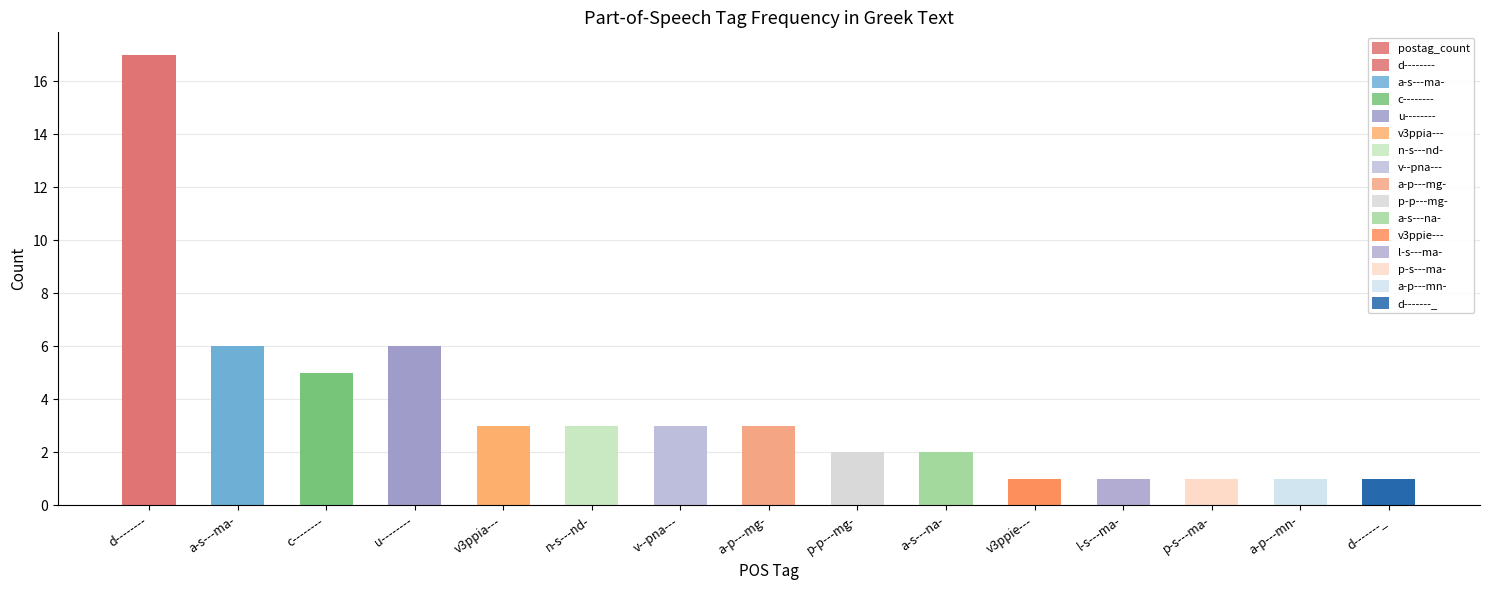

What is the minimum value shown in the chart?

1